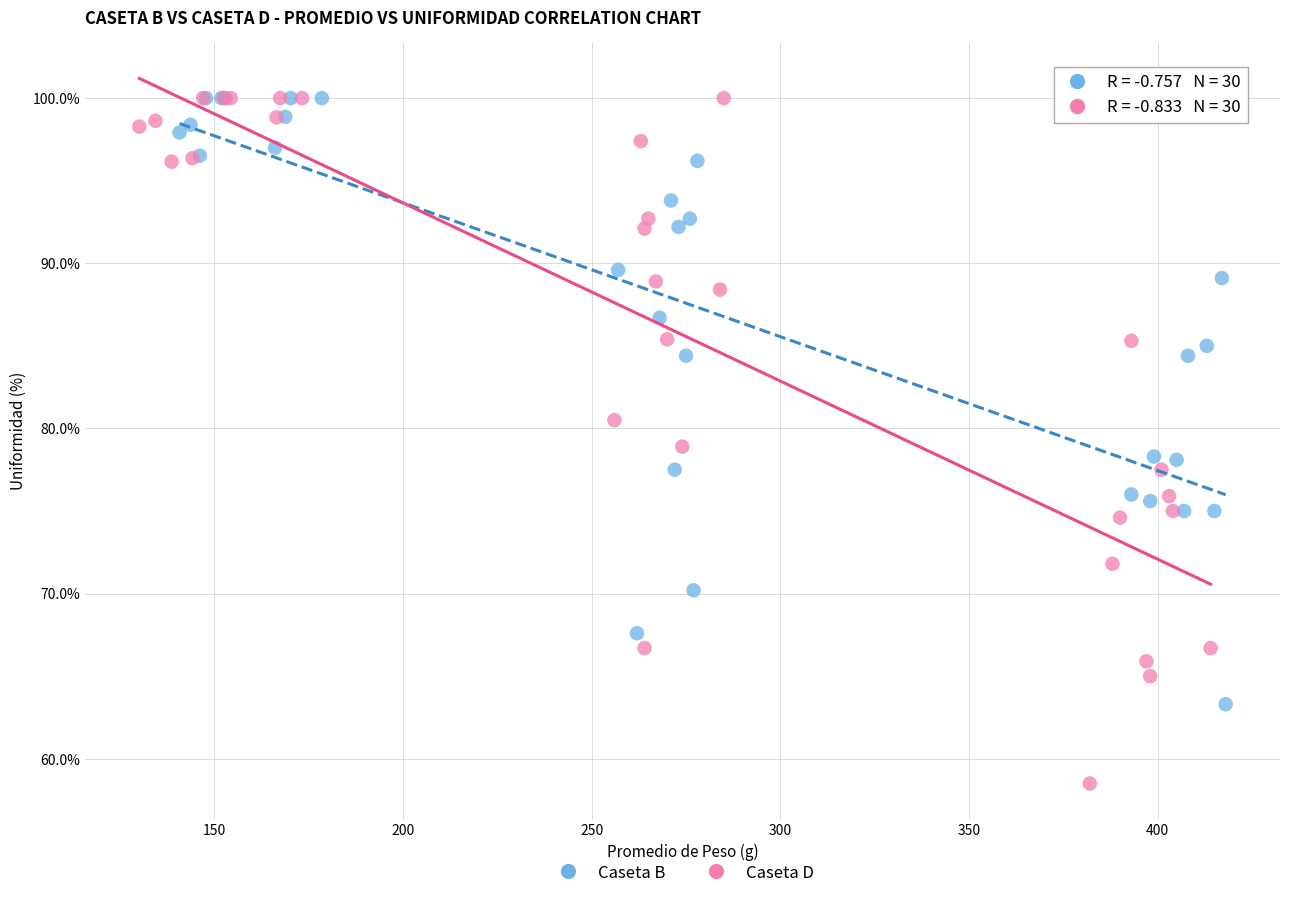

Which series contains the lowest Y value?

Caseta D